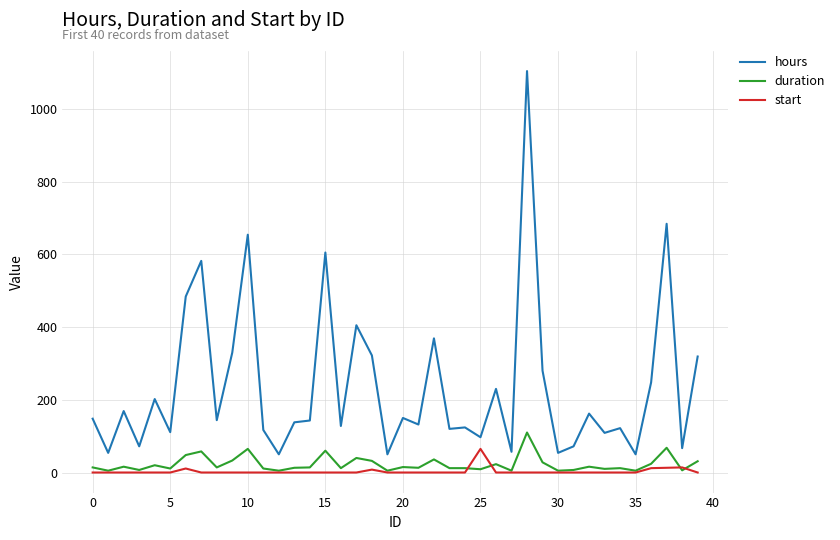

What is the maximum value for duration?

110